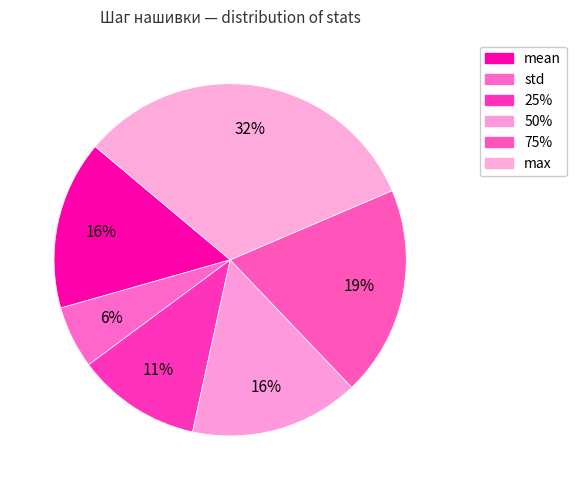

Between 25% and std, which is larger?

25%